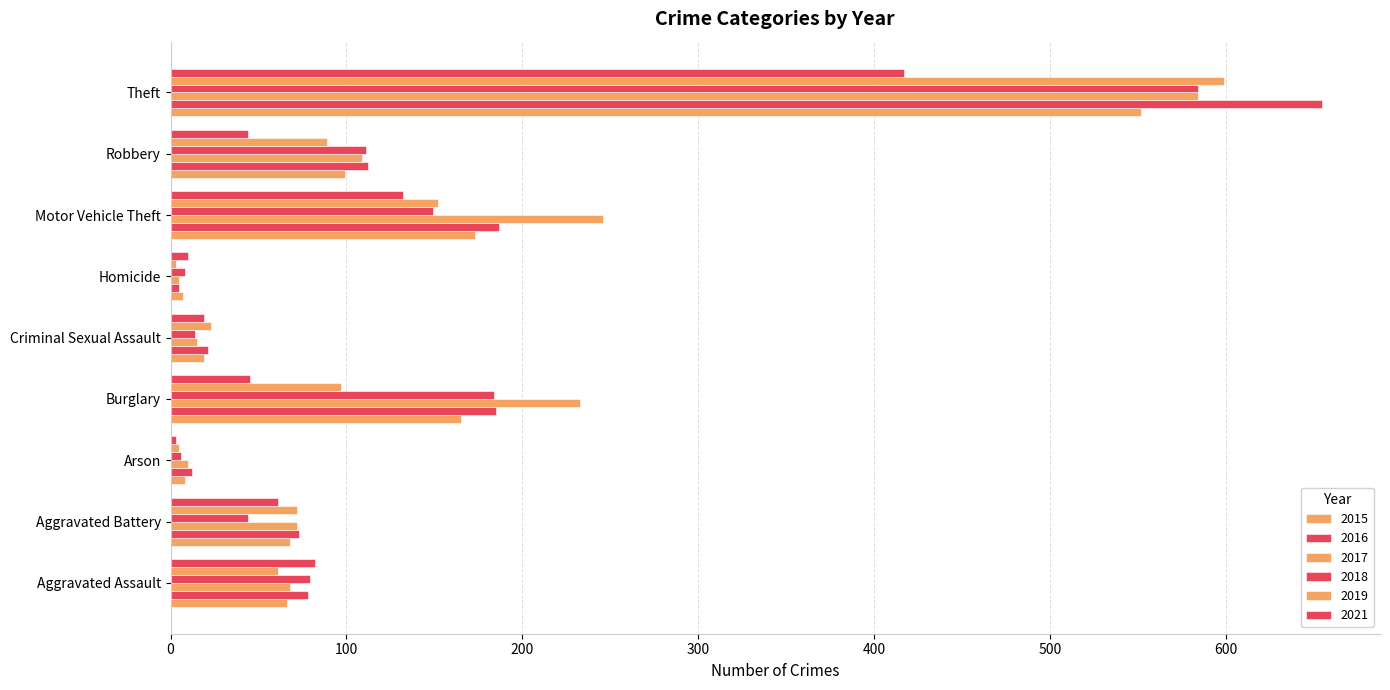

Between Criminal Sexual Assault and Theft, which series saw the biggest shift?

2016